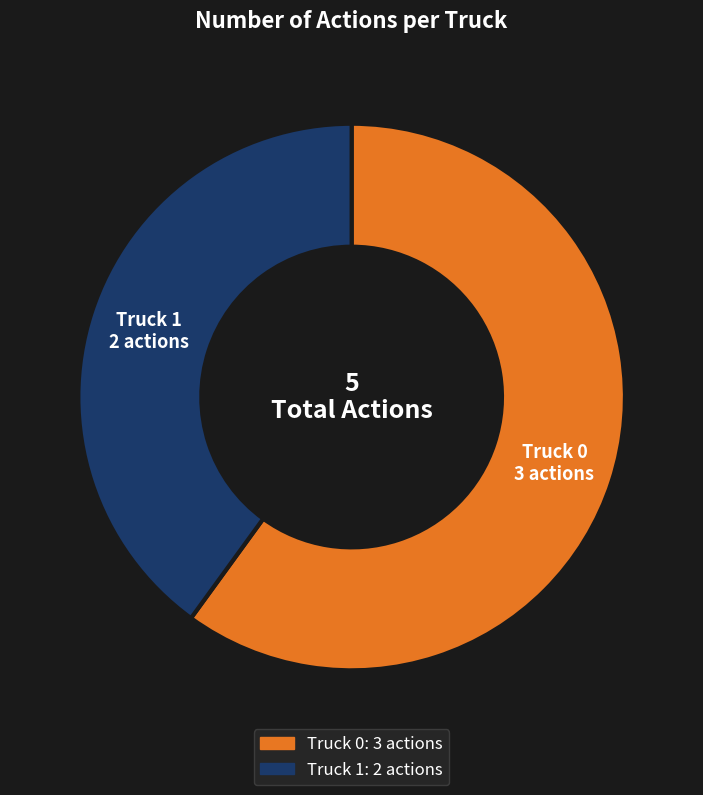

How many segments does this pie chart have?

2